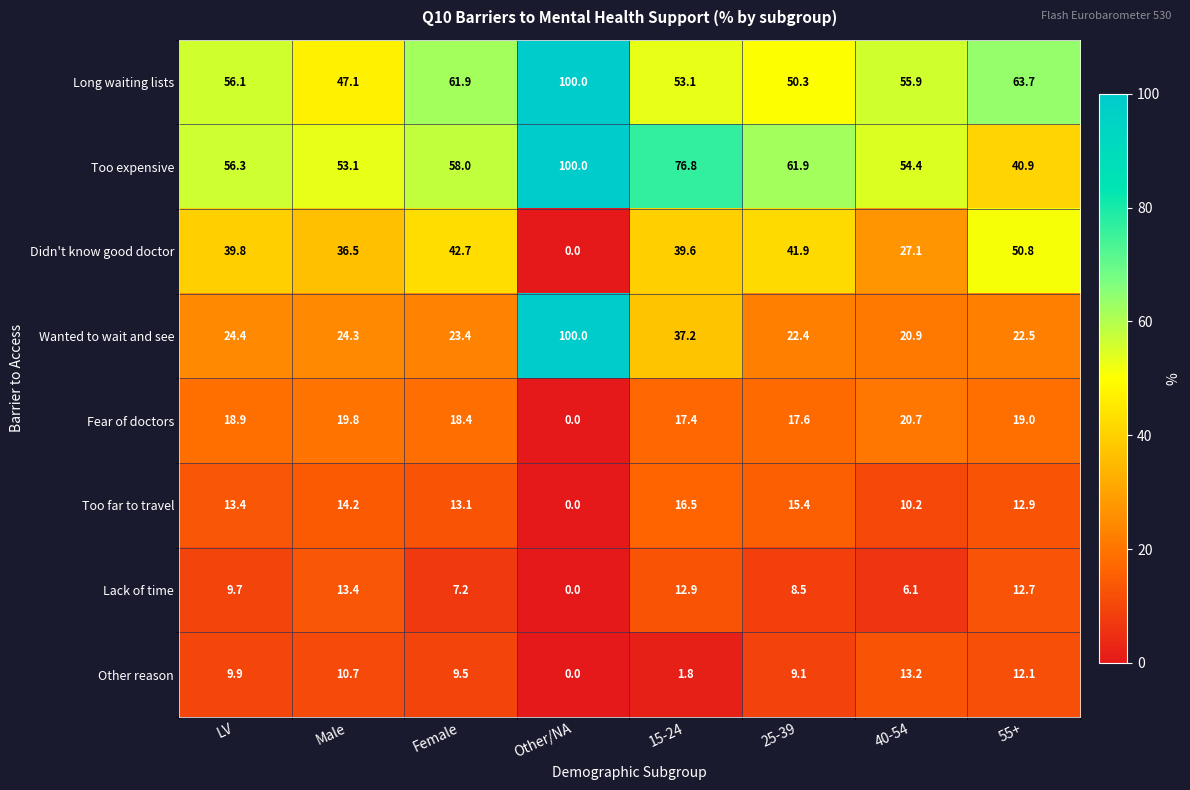

Is the value of Too expensive at 55+ greater than the value of Other reason at 40-54?

Yes